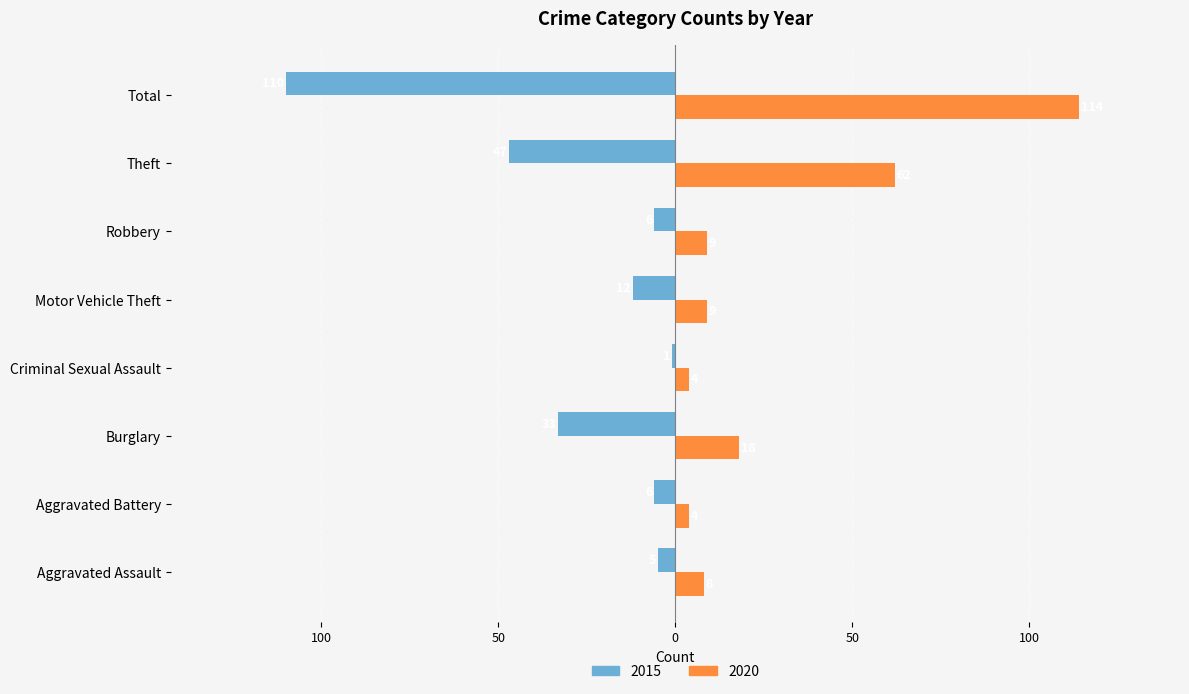

The 2015 series shows -12 at Motor Vehicle Theft. True or false?

True